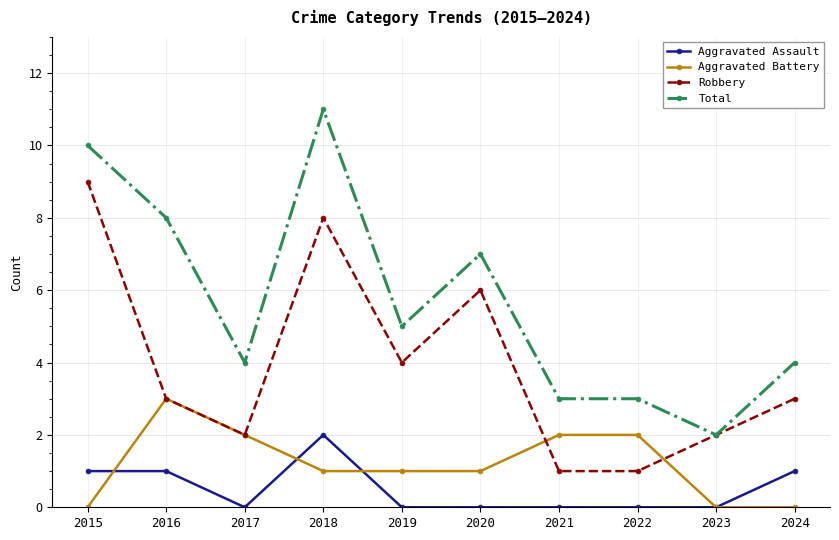

True or false: Total has more than 1 points higher than both neighbors.

True